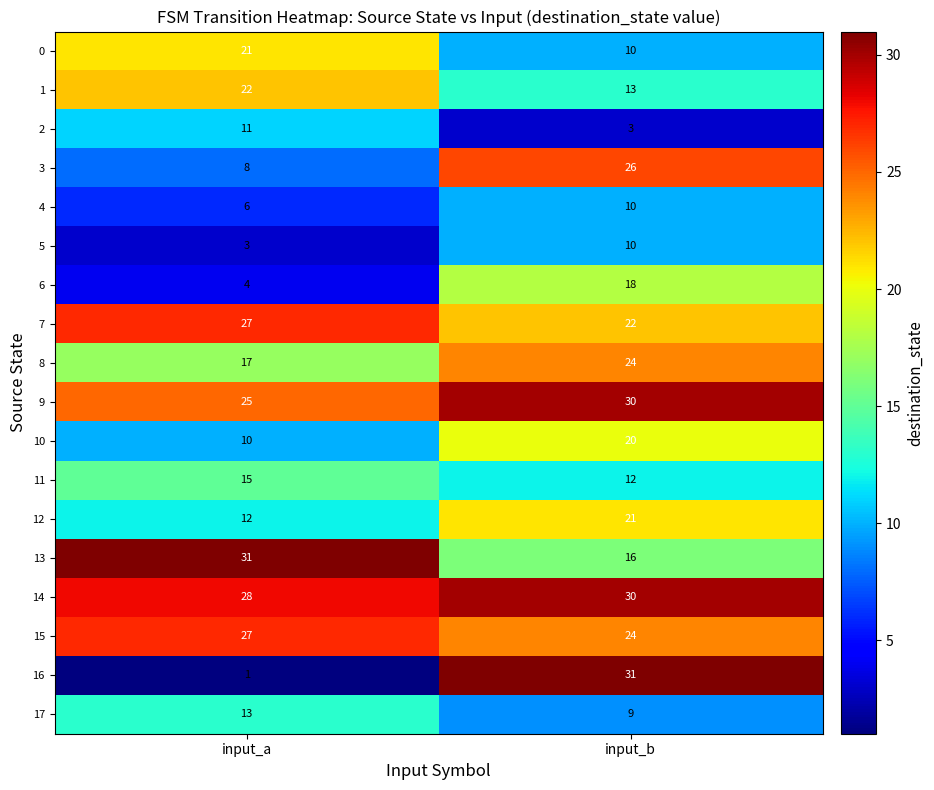

What is the average value of the 17 series?

11